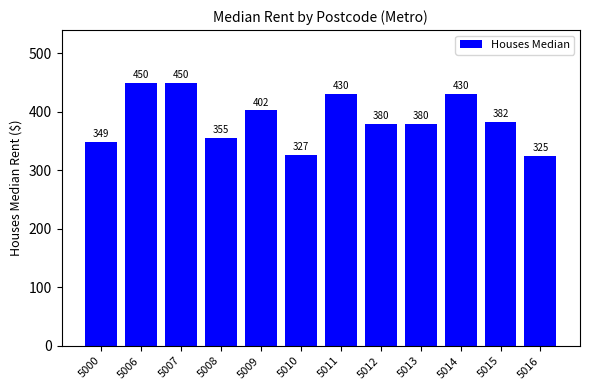

What is the value of the 3rd bar from the left?

450.0